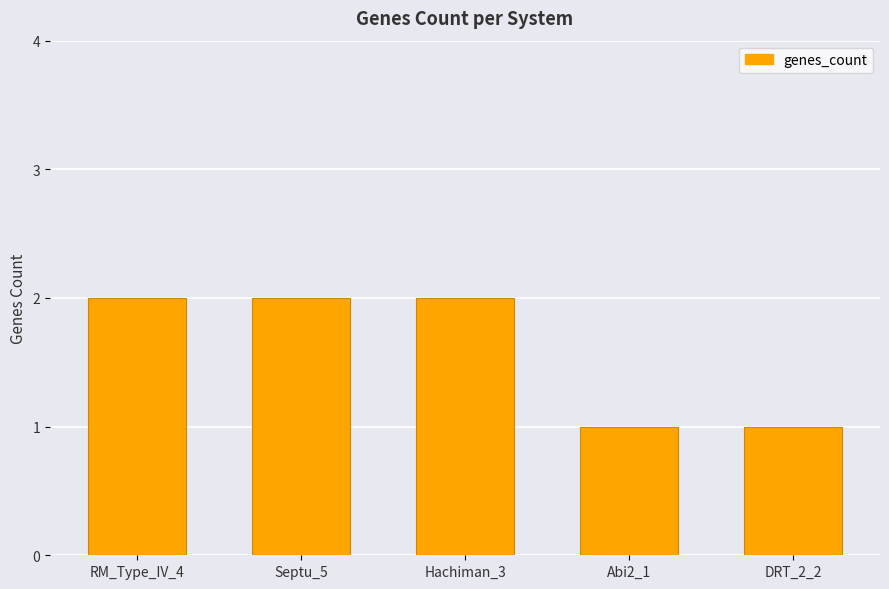

What is the label of the 5th bar from the left?

DRT_2_2